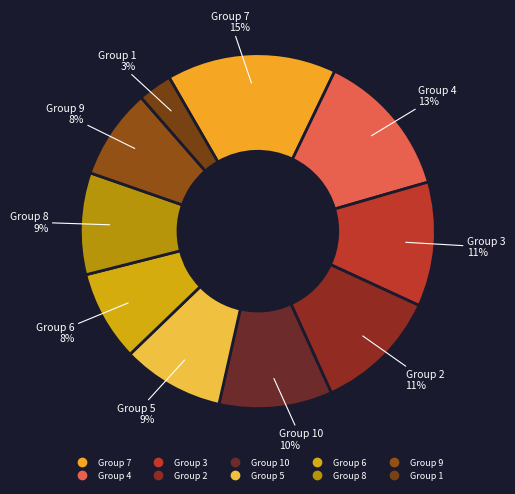

Count the number of slices in the pie.

10